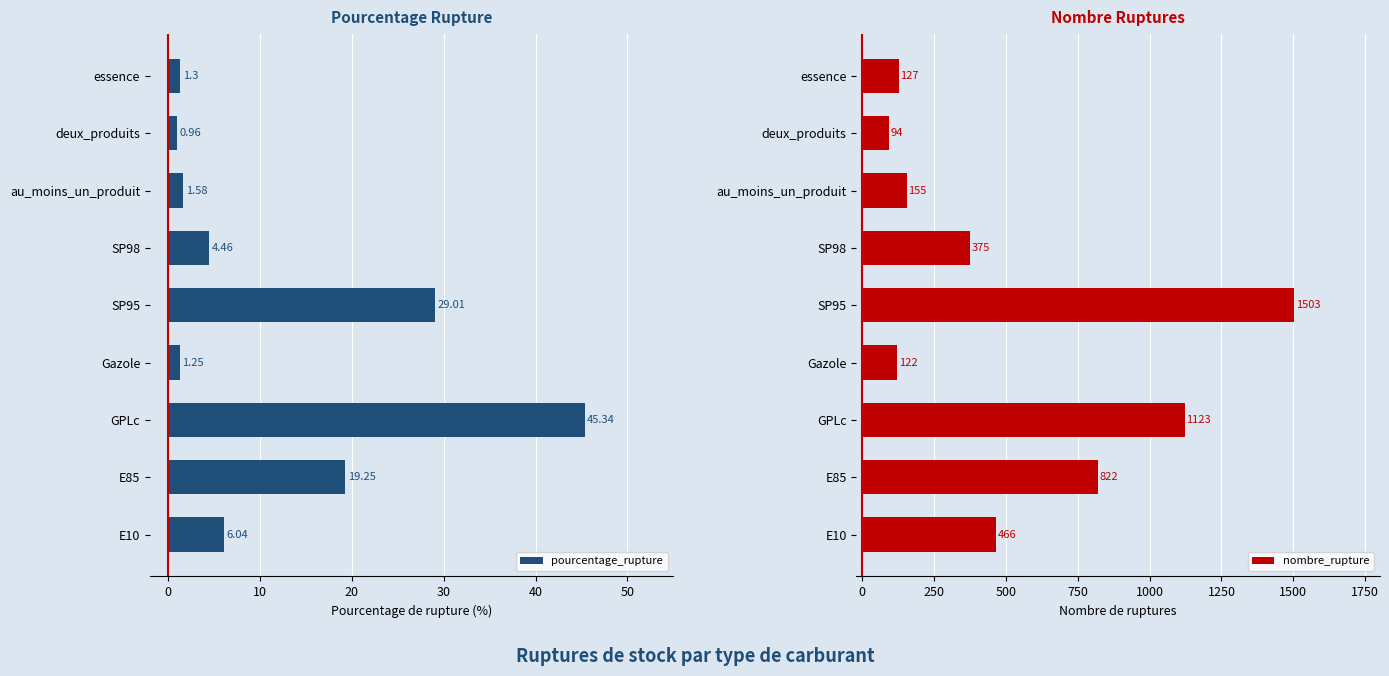

Reading left to right, extract all data points from this chart.

pourcentage_rupture: 6.0	19.2	45.3	1.2	29.0	4.5	1.6	1.0	1.3
nombre_rupture: 466.0	822.0	1123.0	122.0	1503.0	375.0	155.0	94.0	127.0